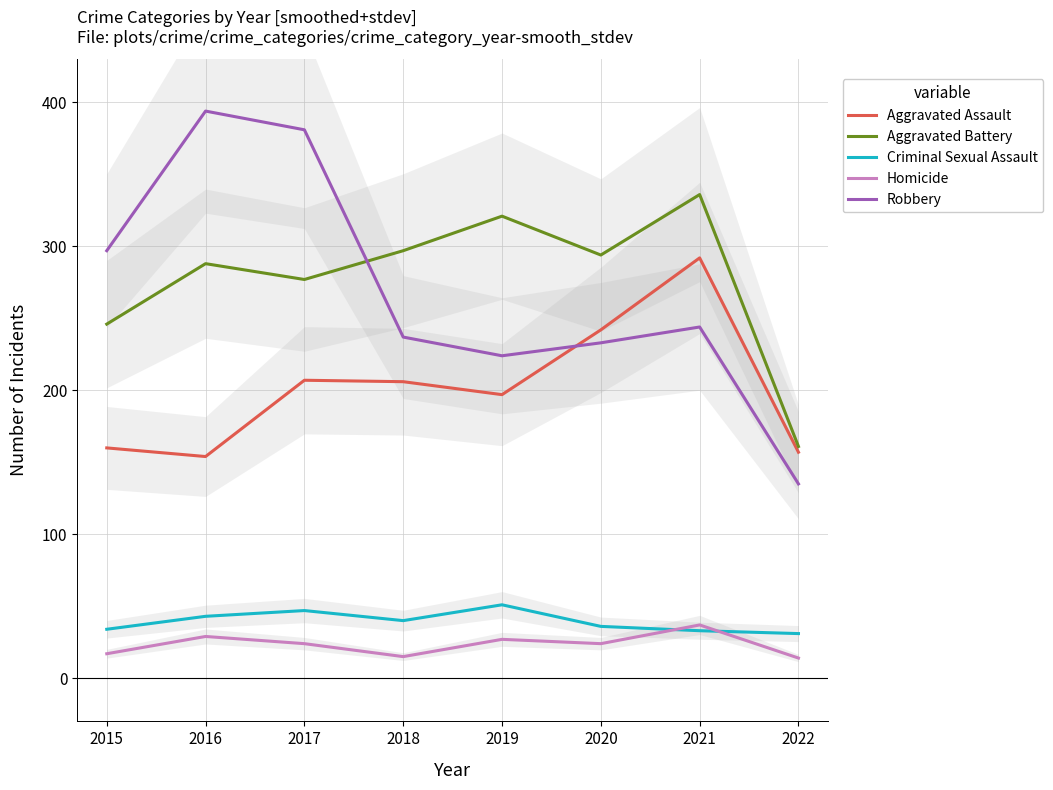

Between 2019 and 2020, which series saw the biggest shift?

Aggravated Assault